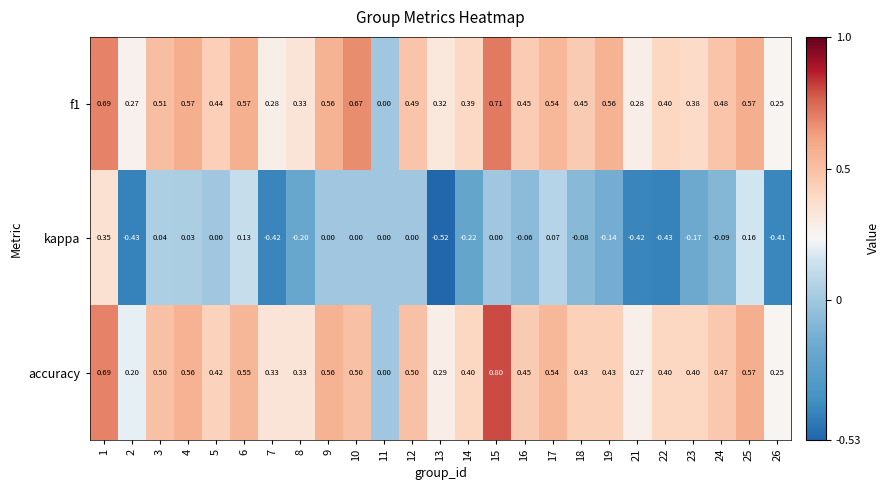

Which series changed the most between 15 and 22?

kappa